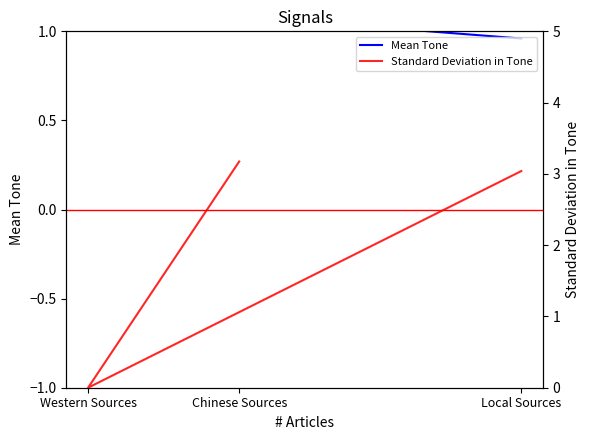

List the series in order of their overall mean, lowest first.

Mean Tone, Standard Deviation in Tone